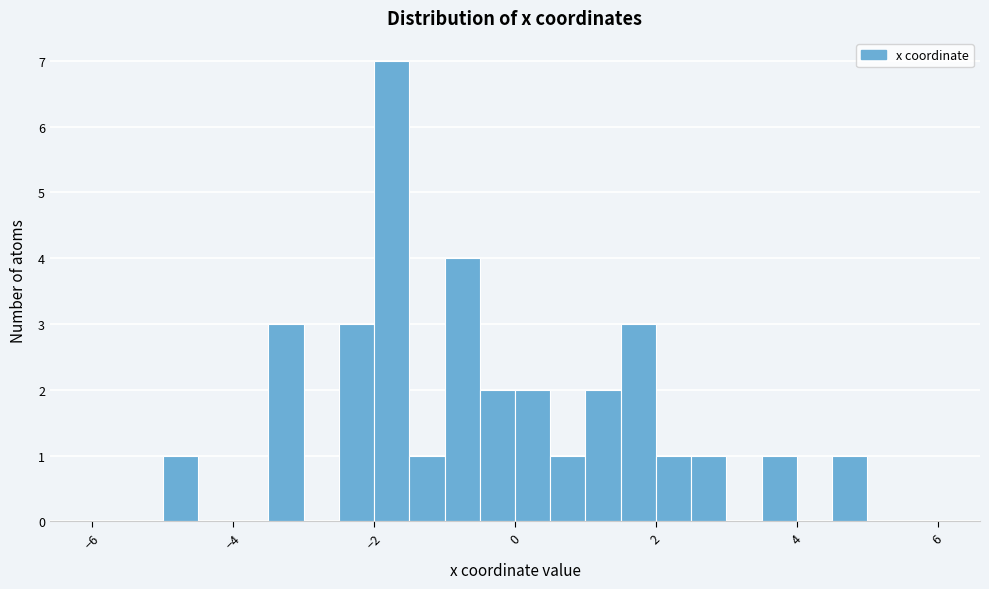

Around what value on the x-axis is the tallest bar? Give the approximate position of its centre, as read against the axis.

-1.8